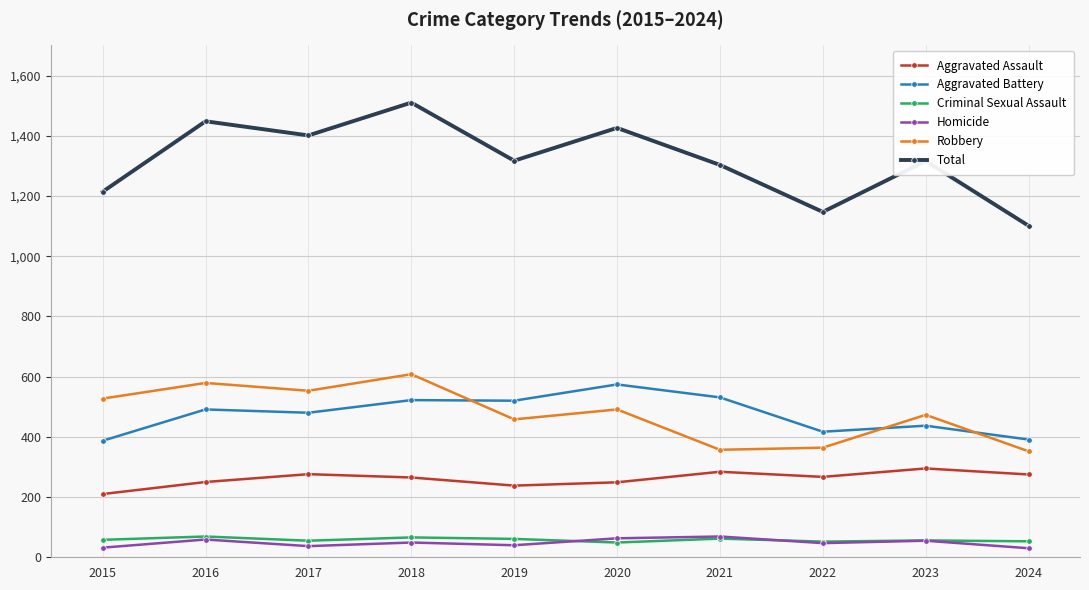

At how many categories does at least one series exceed 1410?

3